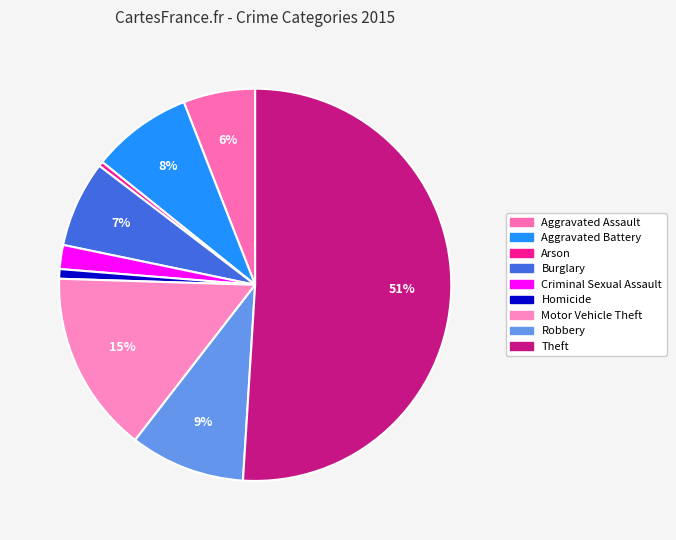

To the nearest percent, what portion does Aggravated Battery represent?

8%